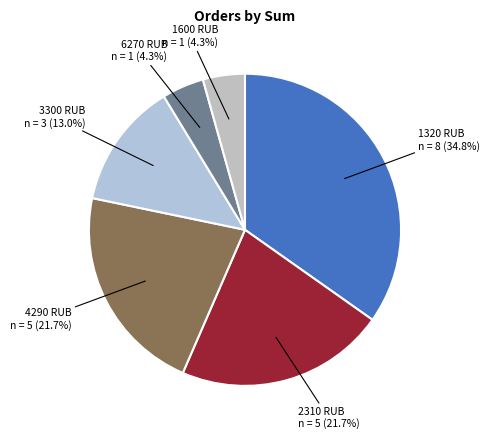

Does any single category account for the majority?

No